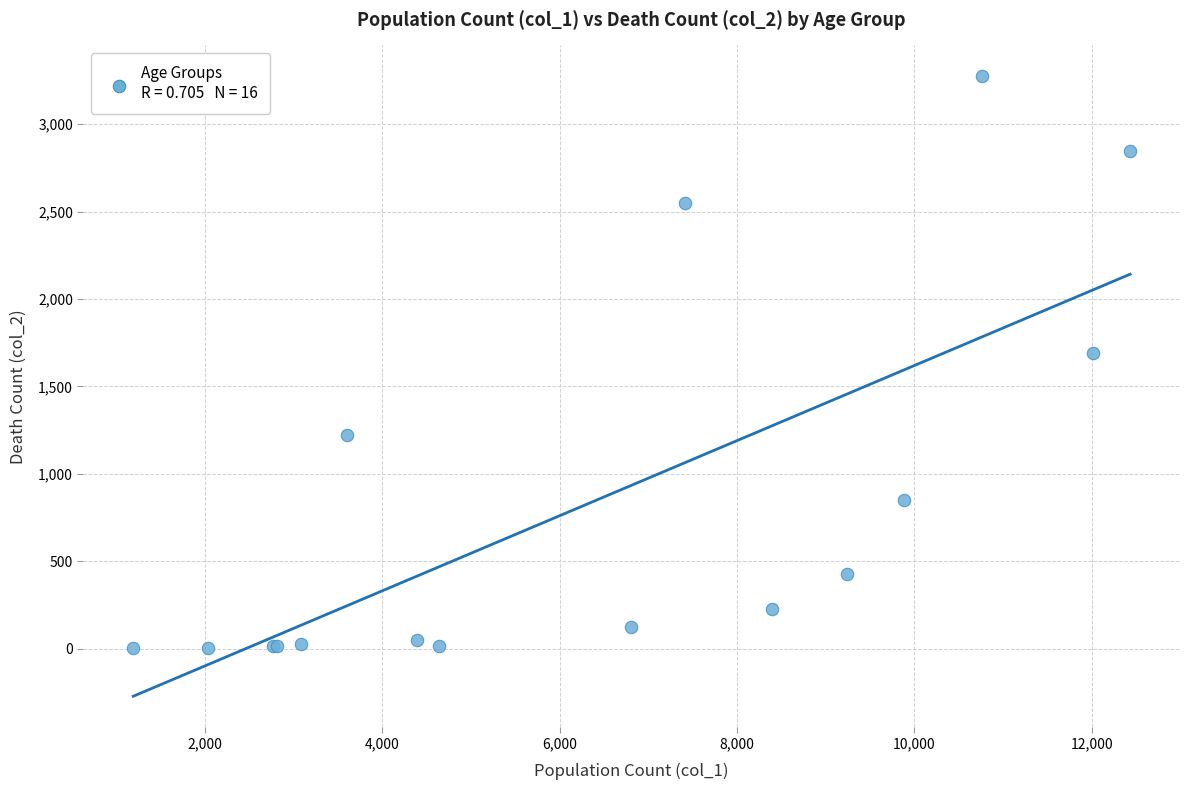

What Y value in the scatter plot is closest to 1638?

1690